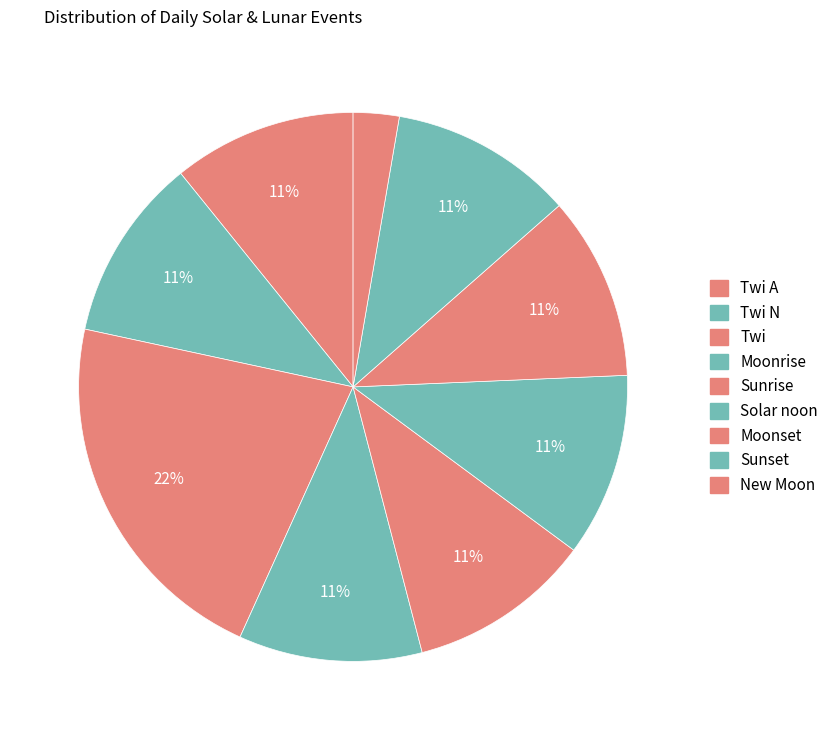

True or false: Twi accounts for 6% of the total.

False